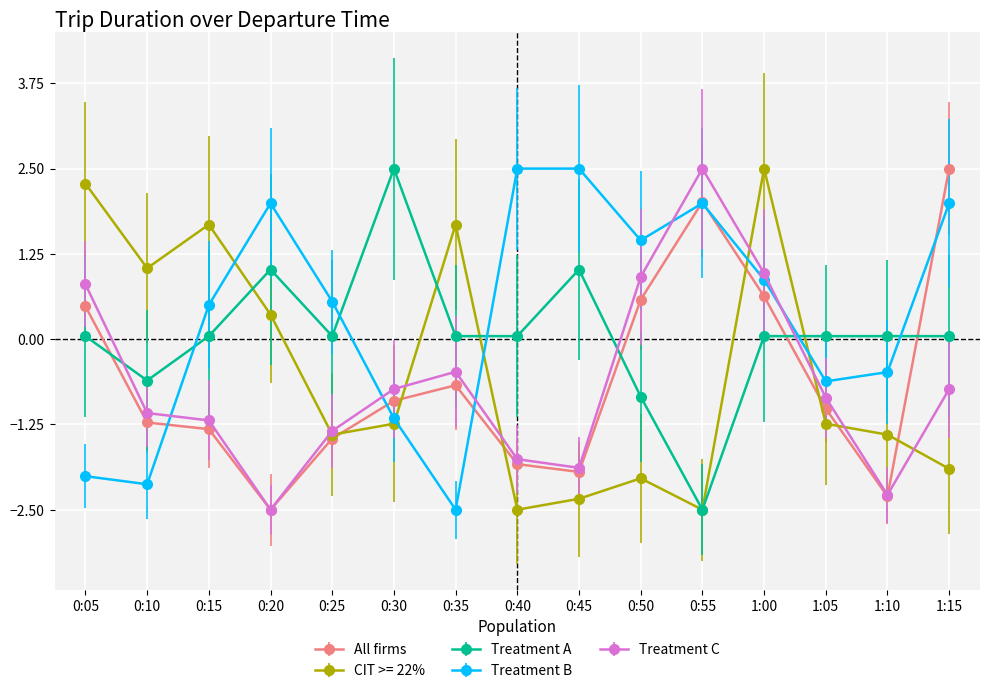

True or false: Treatment C has a value of -1.3 at 0:25.

True